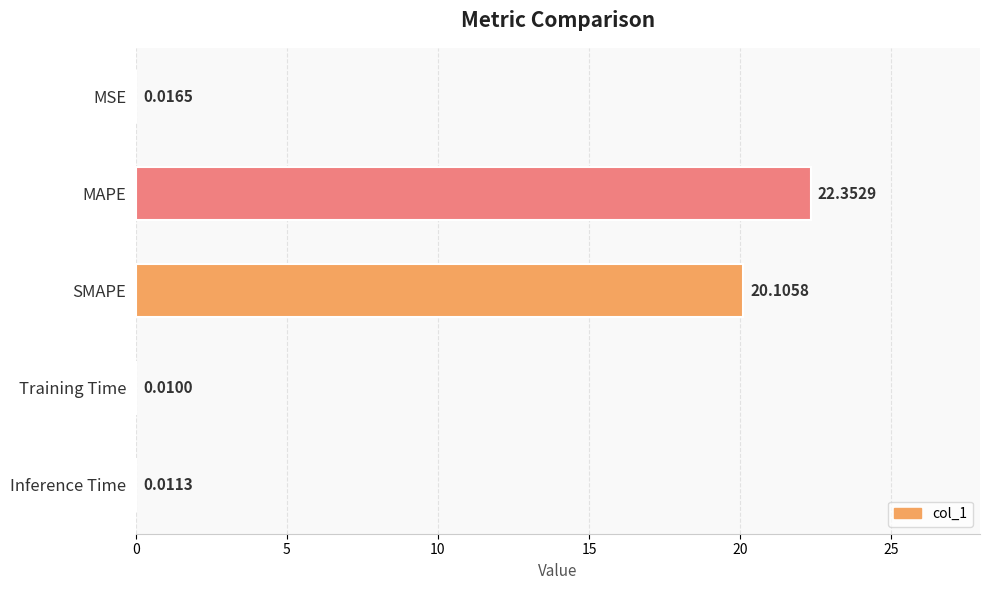

Which category has the highest value across all series?

MAPE